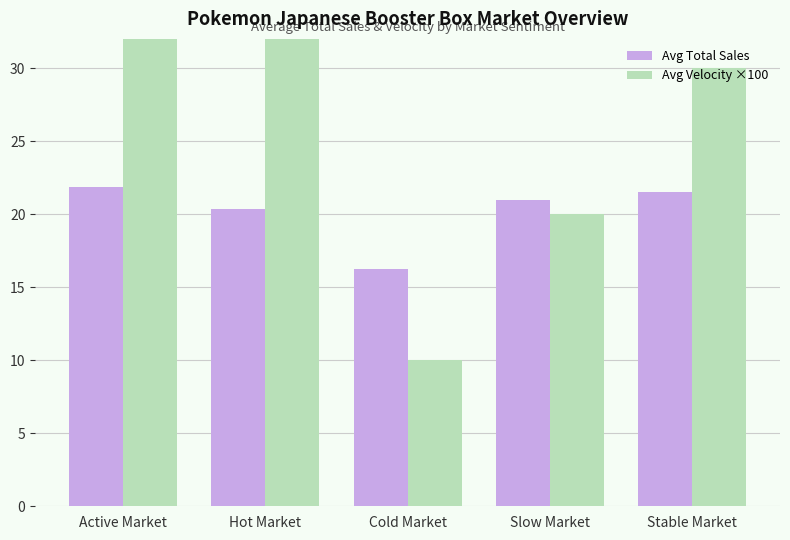

Count the number of data series in this chart.

2